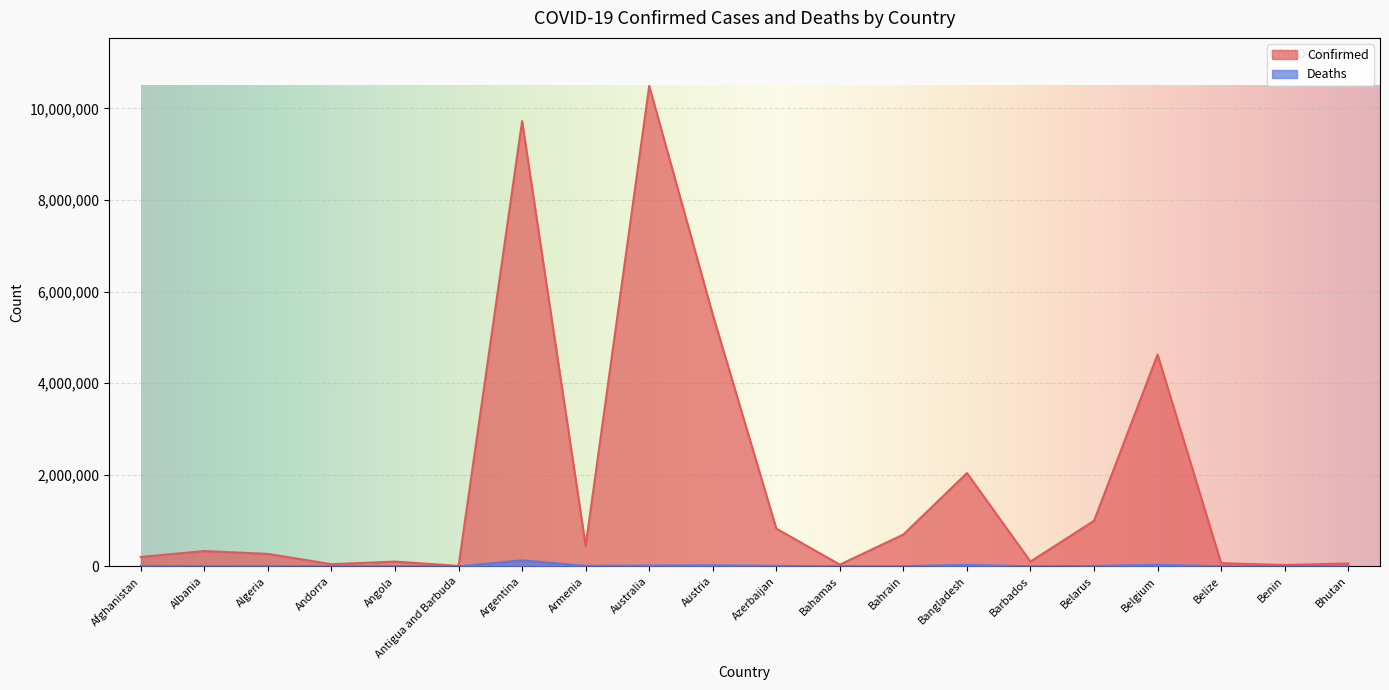

What is the spread (max minus min) of values at Afghanistan?

196895